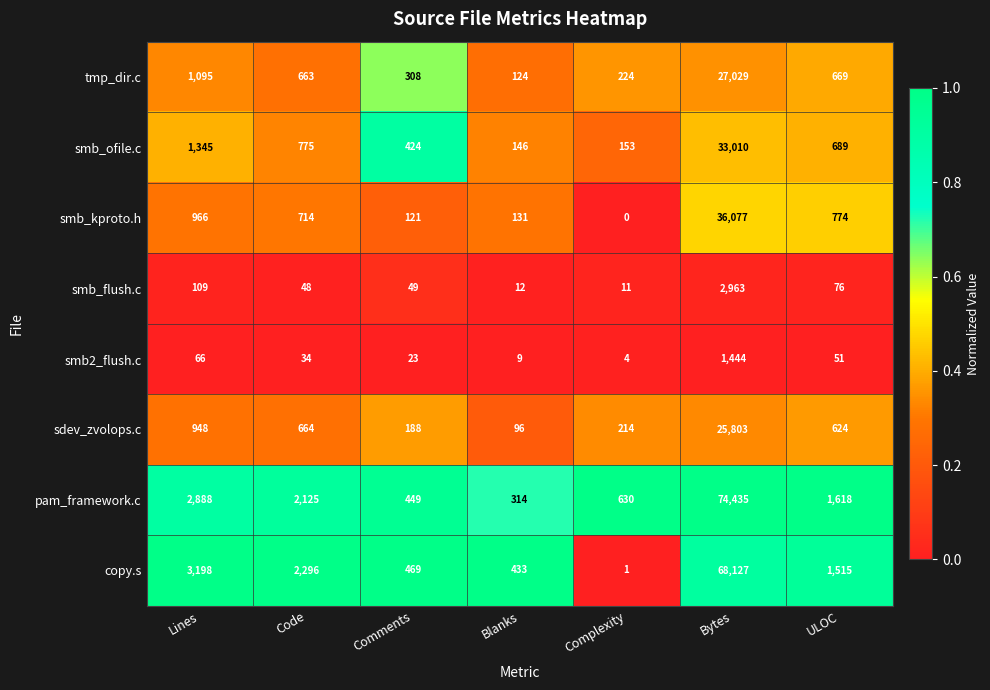

What is the total value across all series at ULOC?

6016